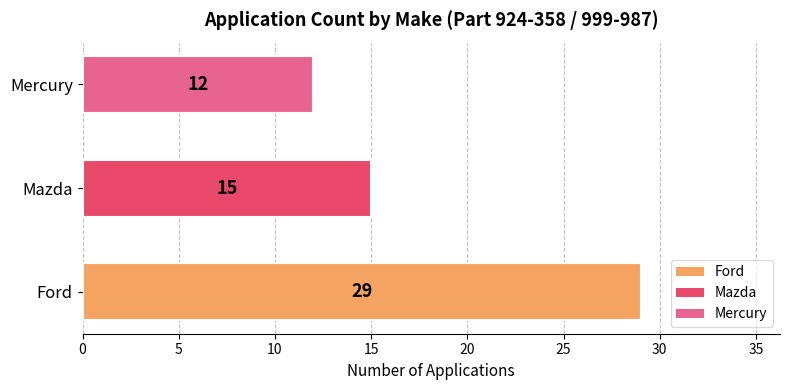

List the labels in order of value, smallest first.

Mercury, Mazda, Ford